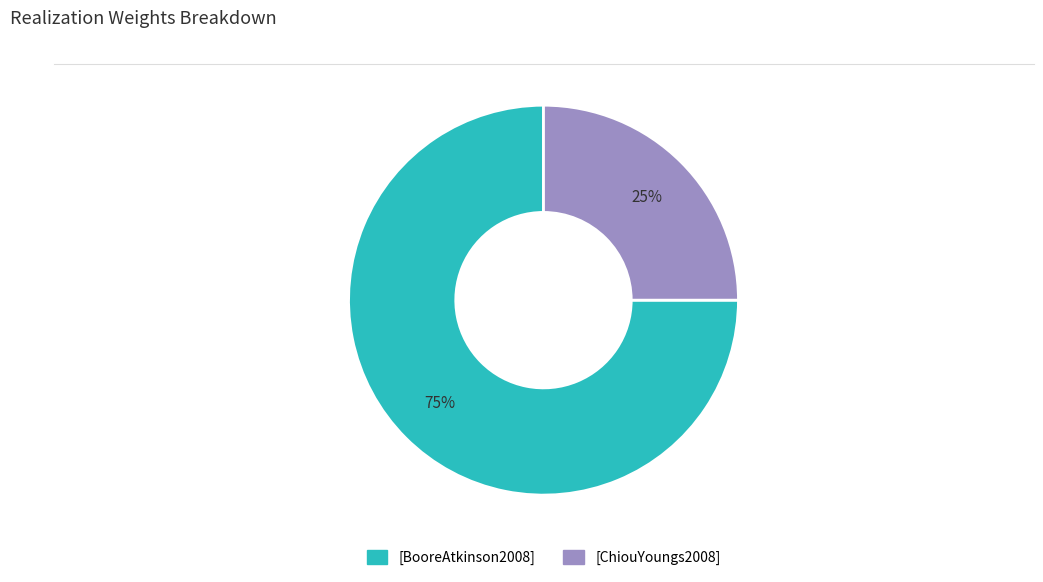

Is the sum of [BooreAtkinson2008] and [ChiouYoungs2008] greater than half?

Yes